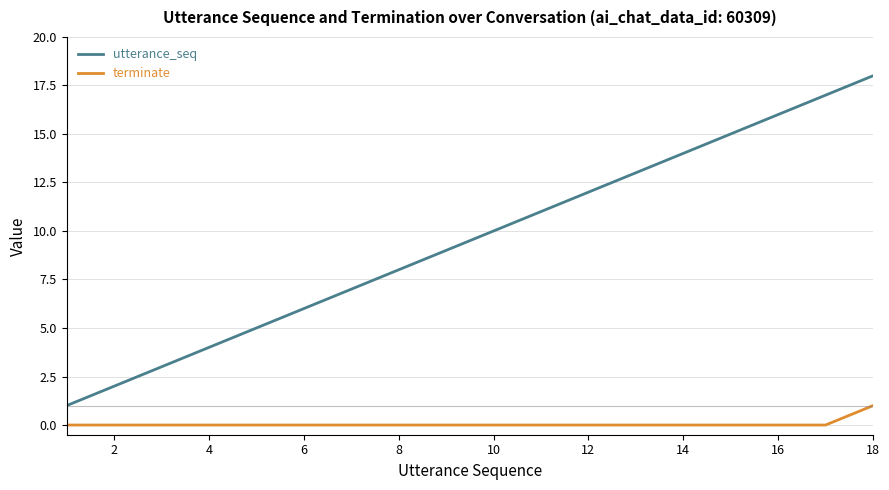

Which series has the largest range (max minus min)?

utterance_seq